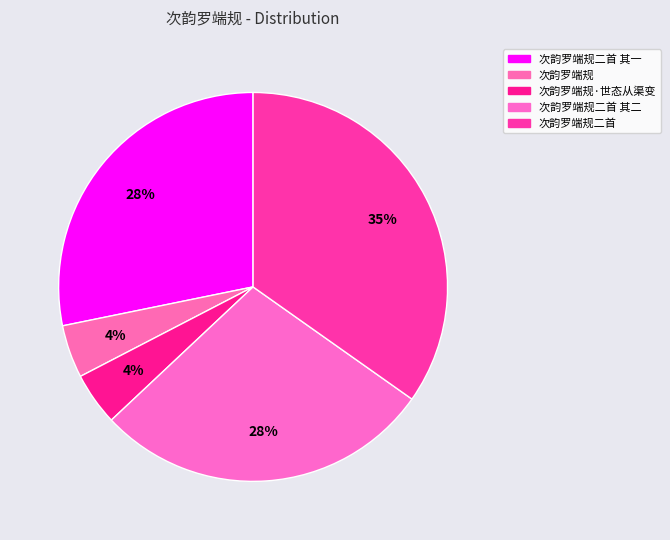

What is the smallest slice in the pie chart?

次韵罗端规